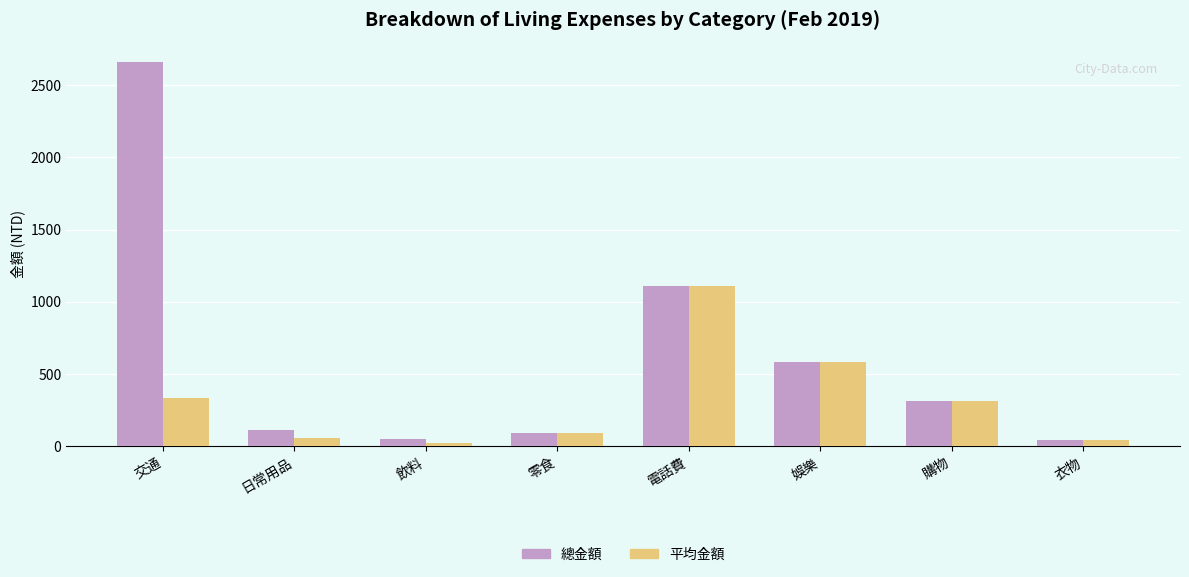

What is the difference between the 總金額 values at 娛樂 and 零食?

494.0